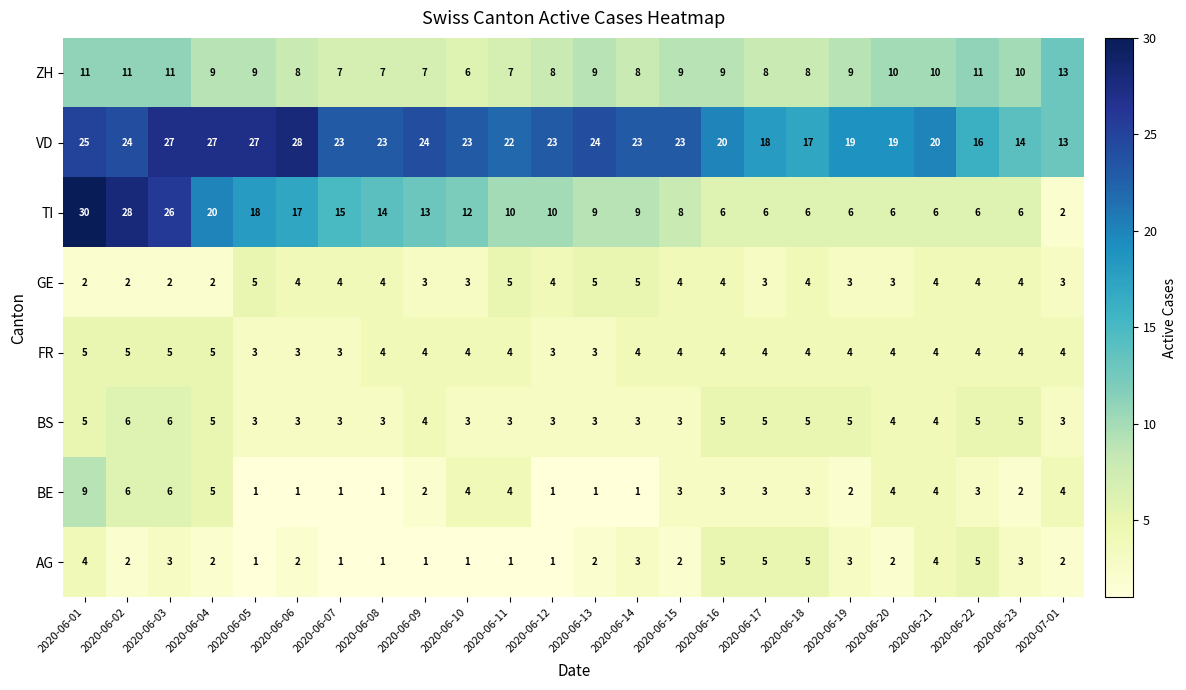

The value of GE at 2020-06-04 is 1. True or false?

False